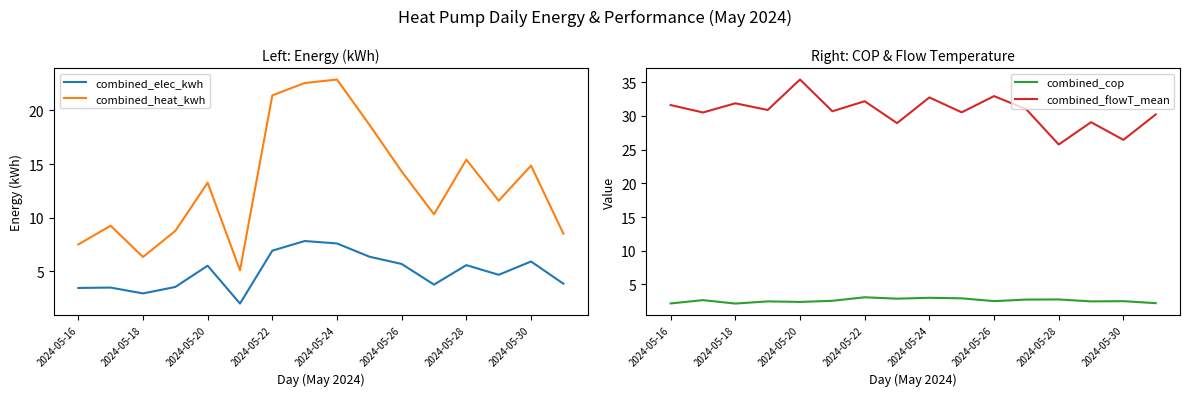

Rank the series by their maximum value, from highest to lowest.

combined_flowT_mean, combined_heat_kwh, combined_elec_kwh, combined_cop